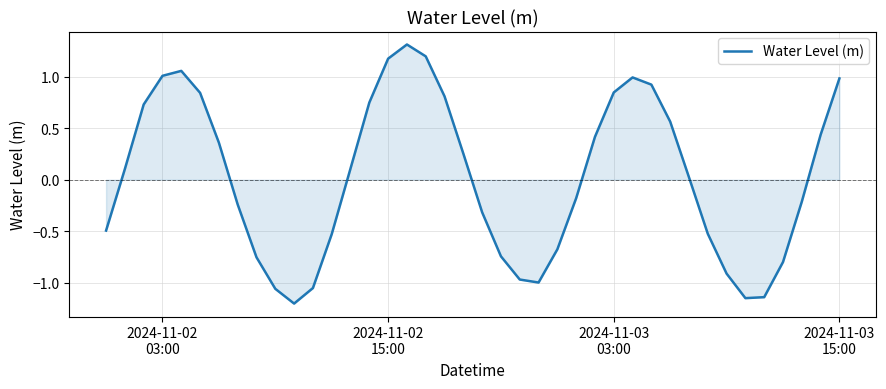

What is the maximum value shown in the chart?

1.3